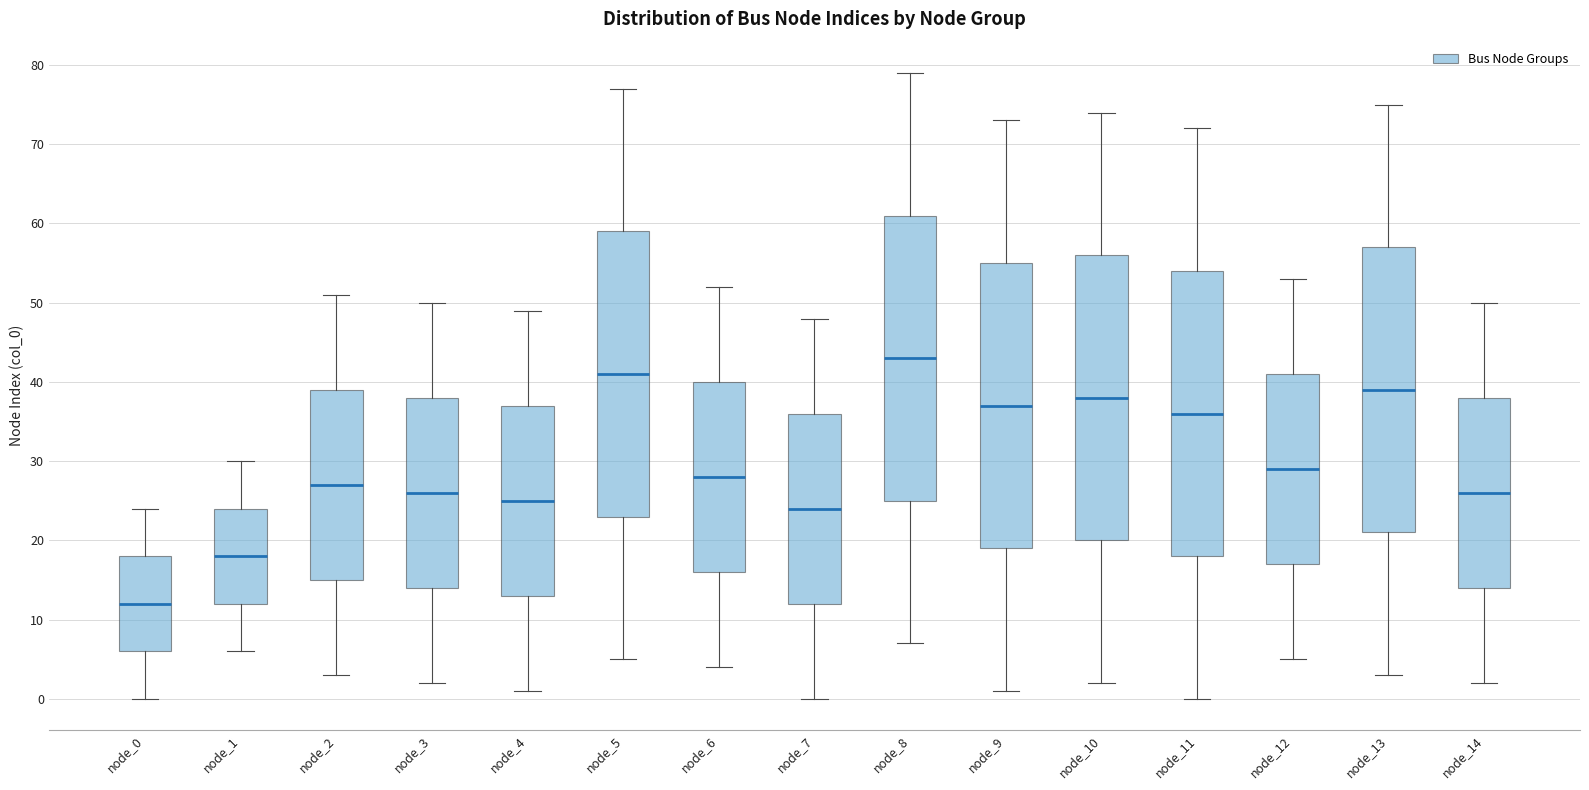

Reading left to right, transcribe this box plot: for each box, give where its median line is, the range the box spans, and where its two whiskers end, as read against the y-axis. The values are not printed on the chart, so give them approximately, as read against the axis.

node_0: median 12, box 6 to 18, whiskers 0 to 24
node_1: median 18, box 12 to 24, whiskers 6 to 30
node_2: median 27, box 15 to 39, whiskers 3 to 51
node_3: median 26, box 14 to 38, whiskers 2 to 50
node_4: median 25, box 13 to 37, whiskers 1 to 49
node_5: median 41, box 23 to 59, whiskers 5 to 77
node_6: median 28, box 16 to 40, whiskers 4 to 52
node_7: median 24, box 12 to 36, whiskers 0 to 48
node_8: median 43, box 25 to 61, whiskers 7 to 79
node_9: median 37, box 19 to 55, whiskers 1 to 73
node_10: median 38, box 20 to 56, whiskers 2 to 74
node_11: median 36, box 18 to 54, whiskers 0 to 72
node_12: median 29, box 17 to 41, whiskers 5 to 53
node_13: median 39, box 21 to 57, whiskers 3 to 75
node_14: median 26, box 14 to 38, whiskers 2 to 50